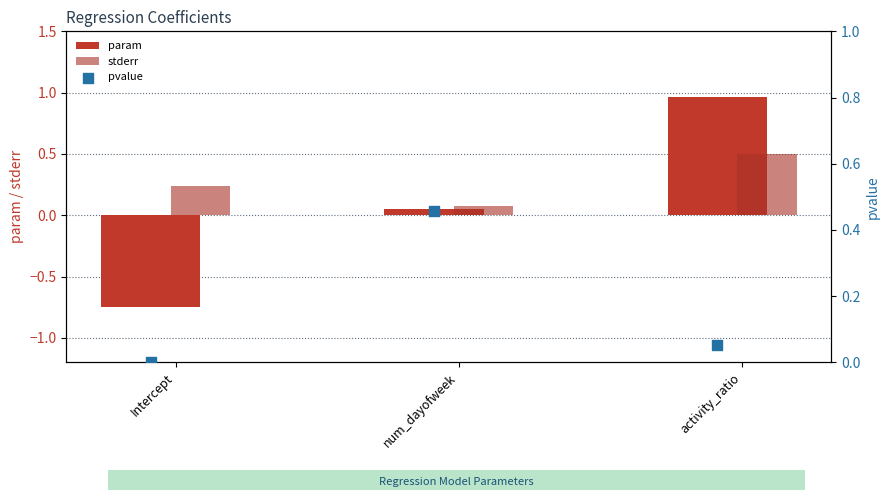

What are all the series names shown in the legend?

param, stderr, pvalue